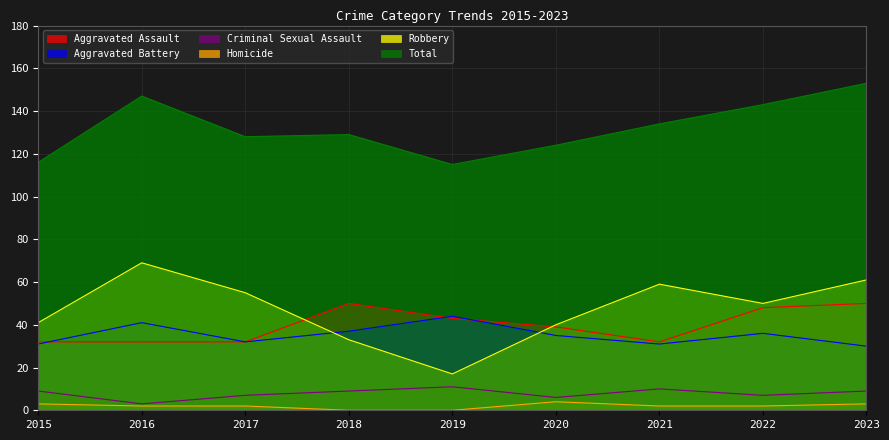

True or false: Homicide and Total intersect in this chart.

False